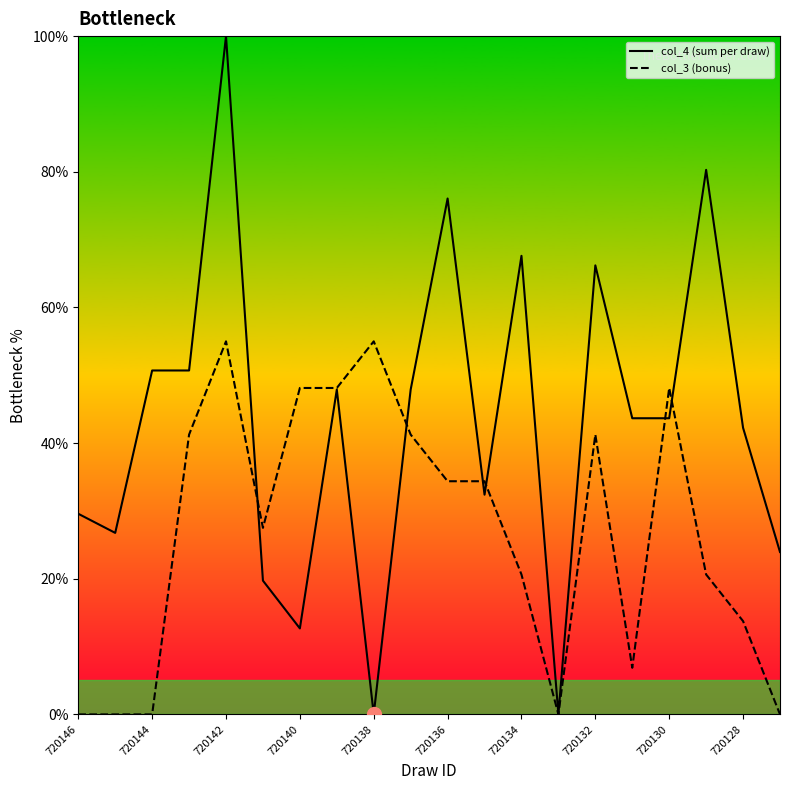

Rank the series by their average value, from lowest to highest.

col_3 (bonus), col_4 (sum per draw)